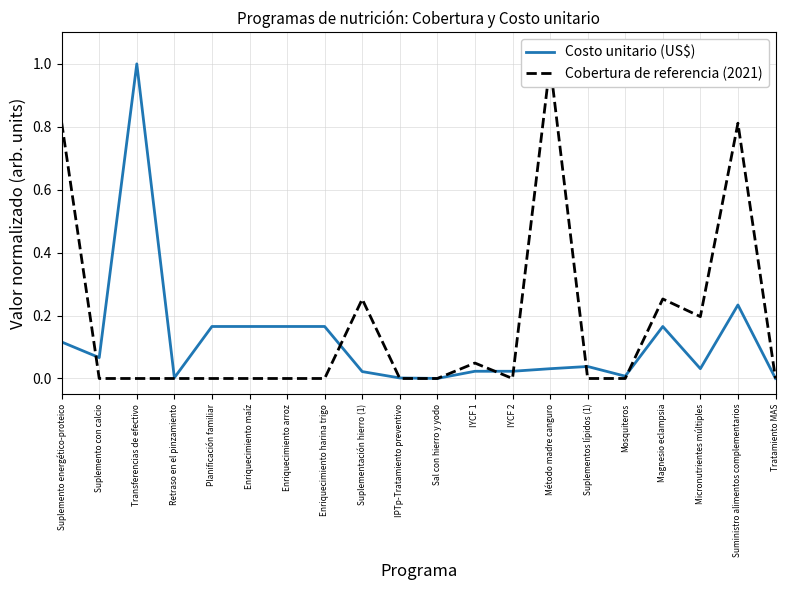

What is the difference between the maximum and minimum values in the Costo unitario (US$) series?

1.0